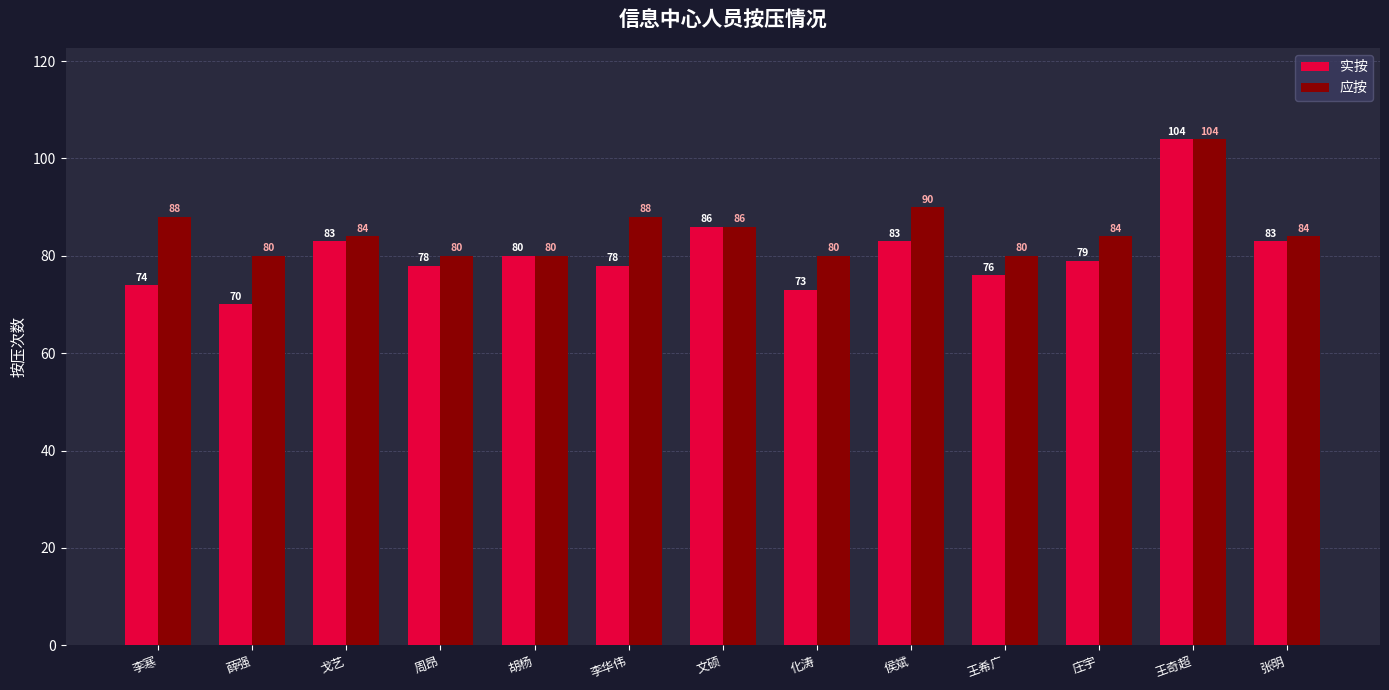

What position from the left is 李华伟?

6